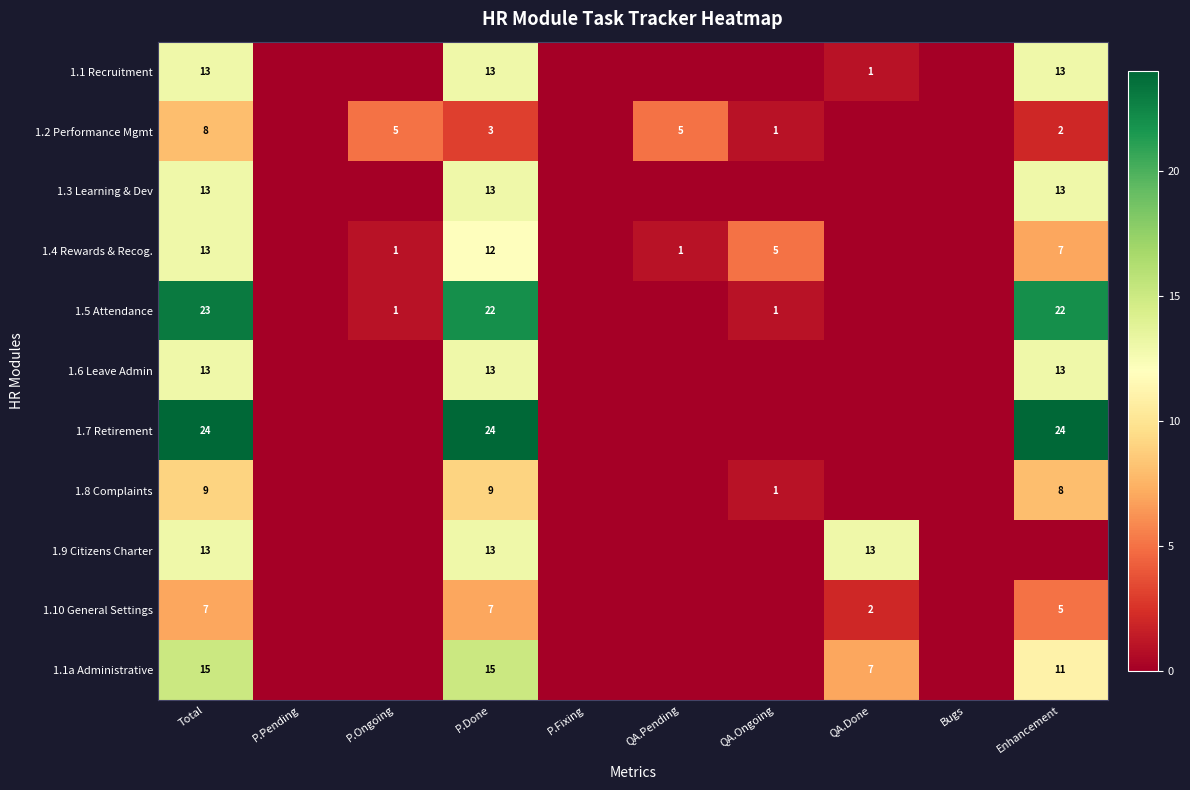

The 1.1 Recruitment series shows 5 at Enhancement. True or false?

False